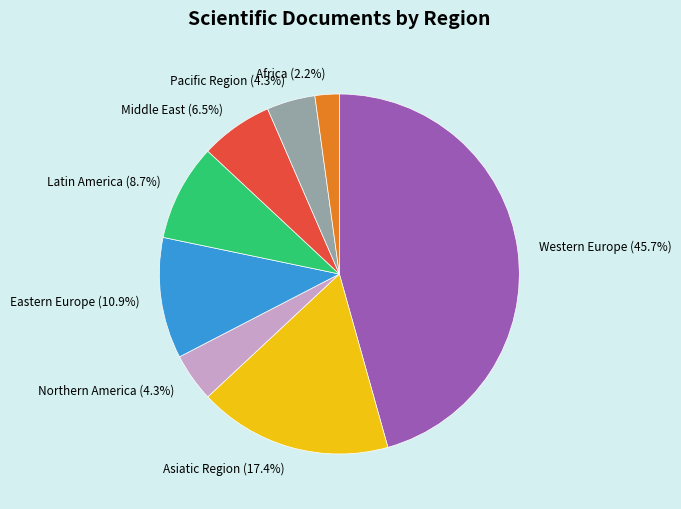

To the nearest percent, what portion does Eastern Europe represent?

11%